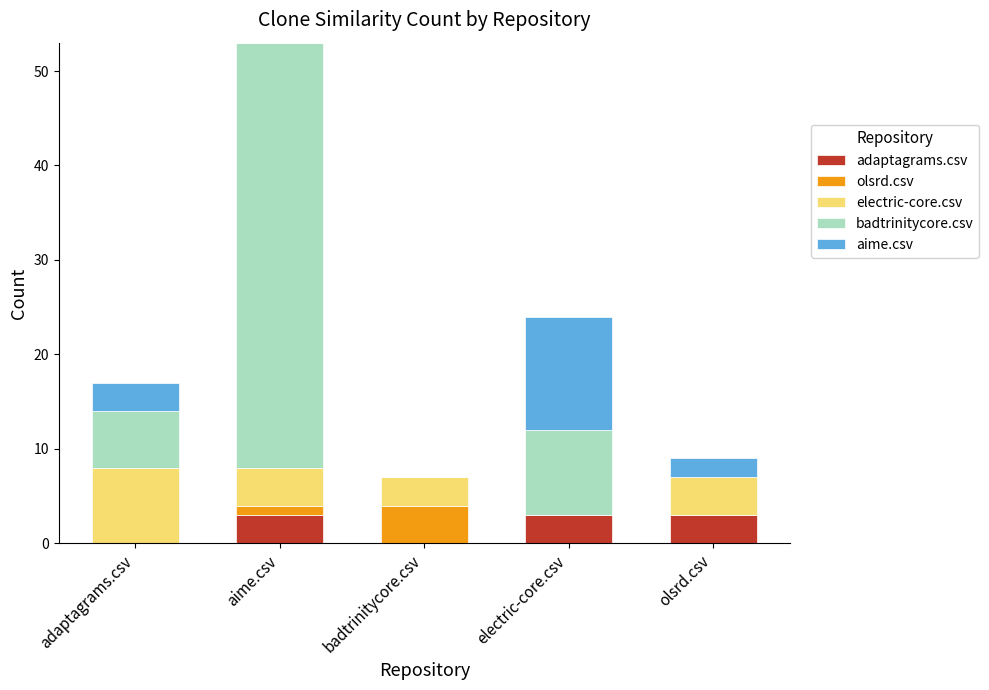

Reading right to left, what are the values for adaptagrams.csv?

olsrd.csv=3	electric-core.csv=3	badtrinitycore.csv=0	aime.csv=3	adaptagrams.csv=0